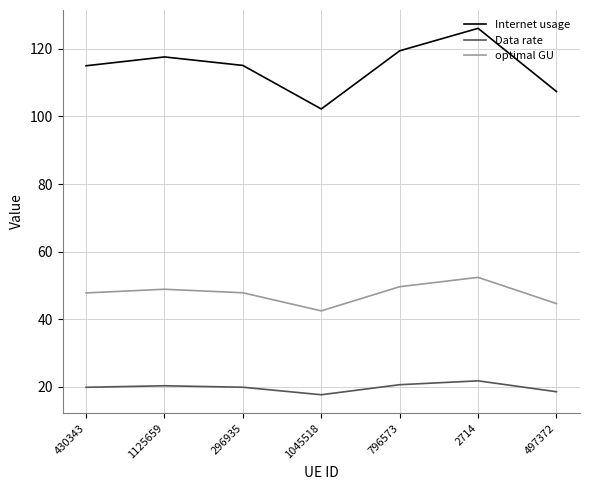

What is the total value across all series at 796573?

189.6